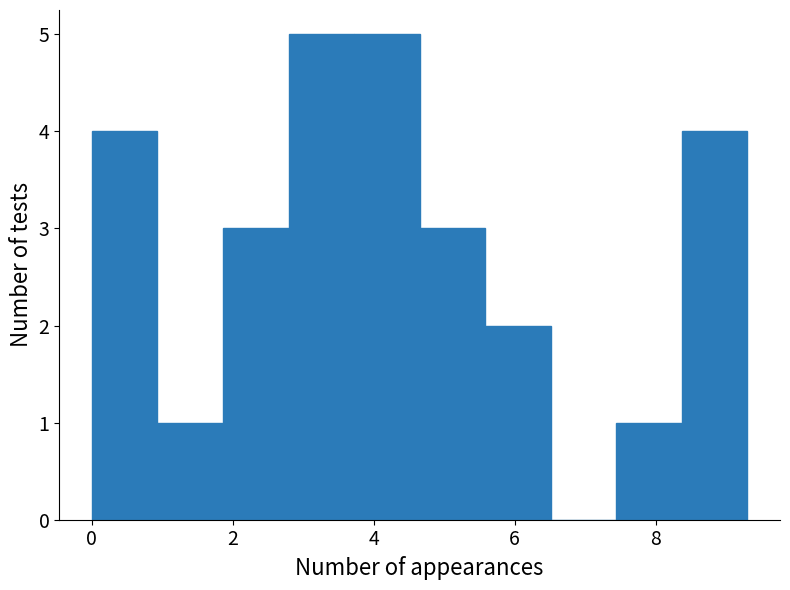

How tall is the bar that spans 8.4 to 9.4 on the x-axis? Neither the bar edges nor the heights are printed on the chart, so give them approximately, as read against the axes.

4